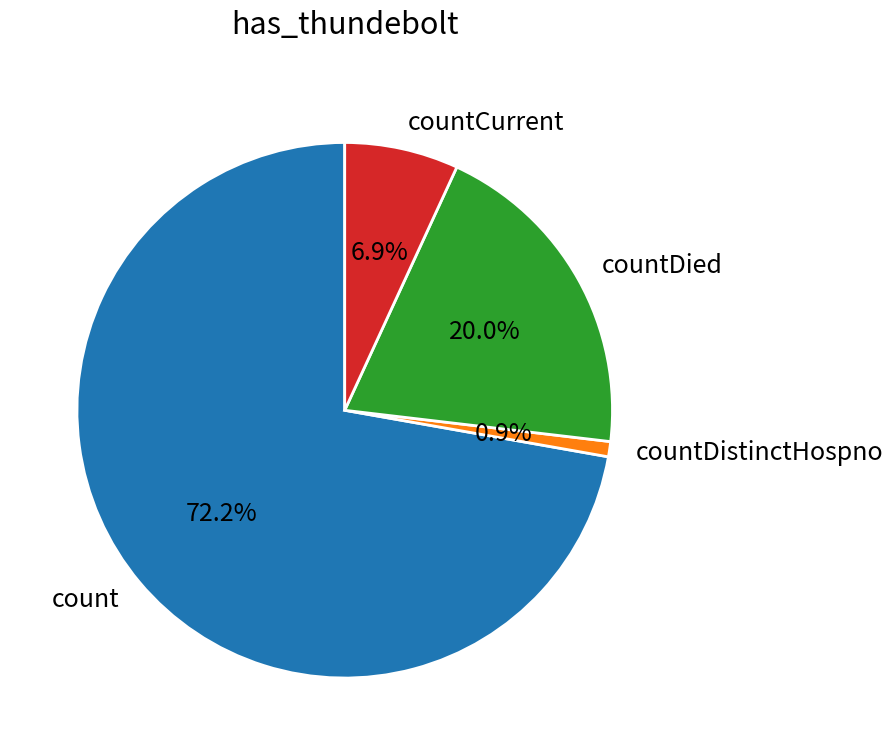

Which slice is the smallest?

countDistinctHospno